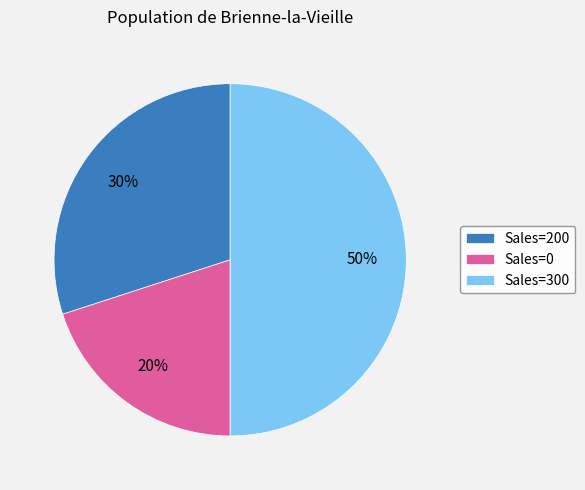

Which has a higher value, Sales=300 or Sales=0?

Sales=300